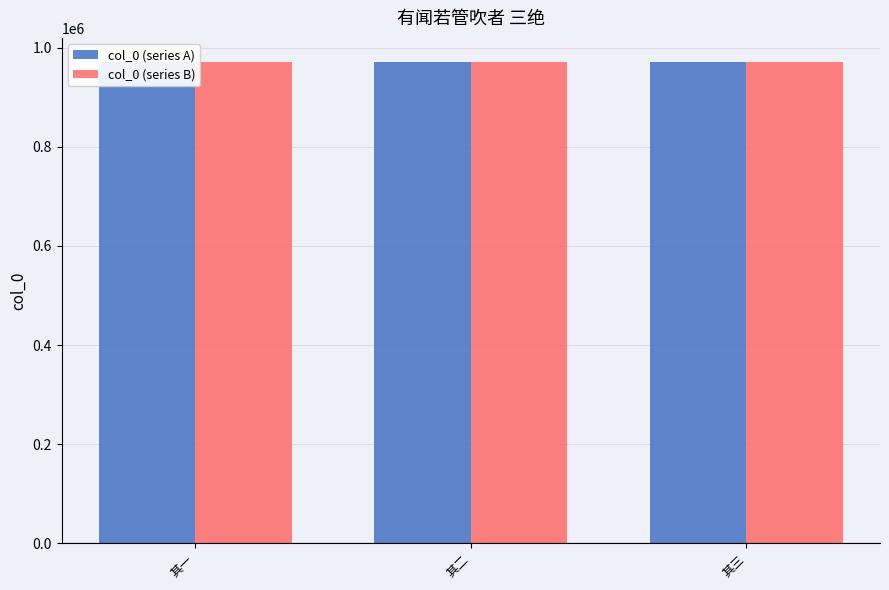

What is the smallest value displayed?

971204